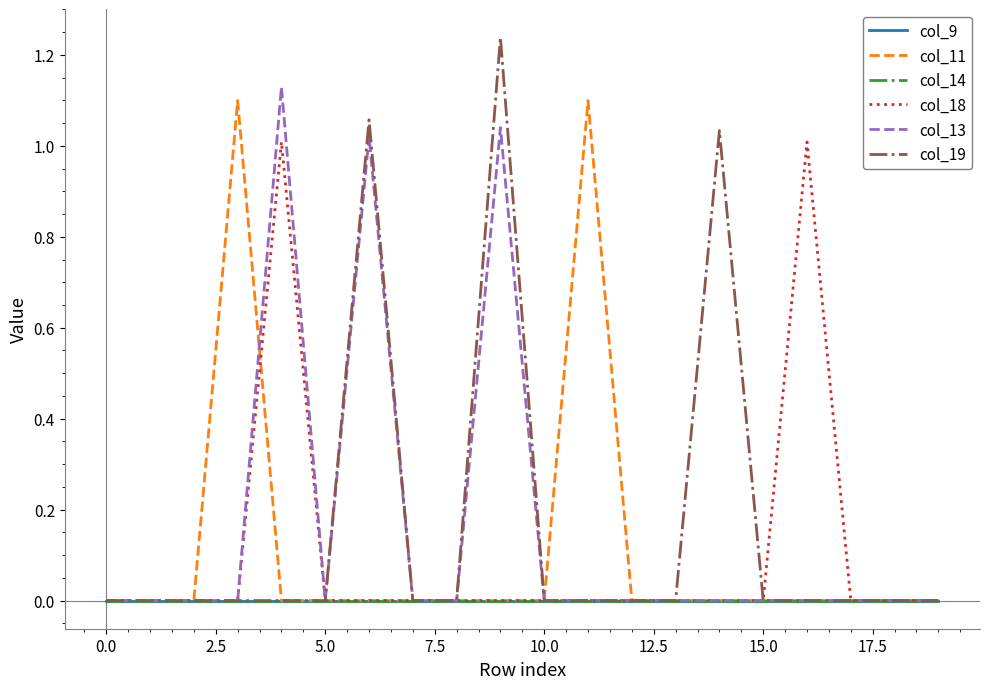

Does the chart have visible grid lines?

No